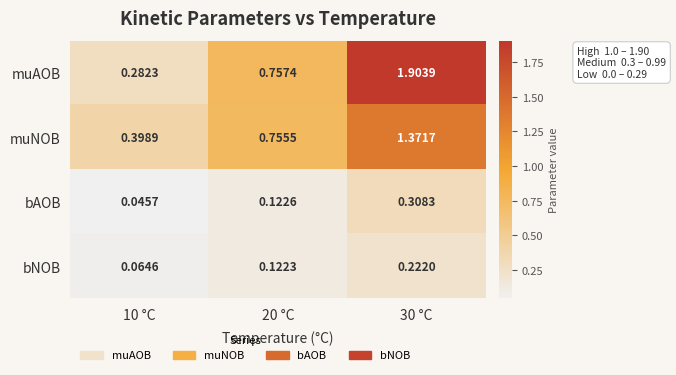

Which series has the largest range (max minus min)?

muAOB